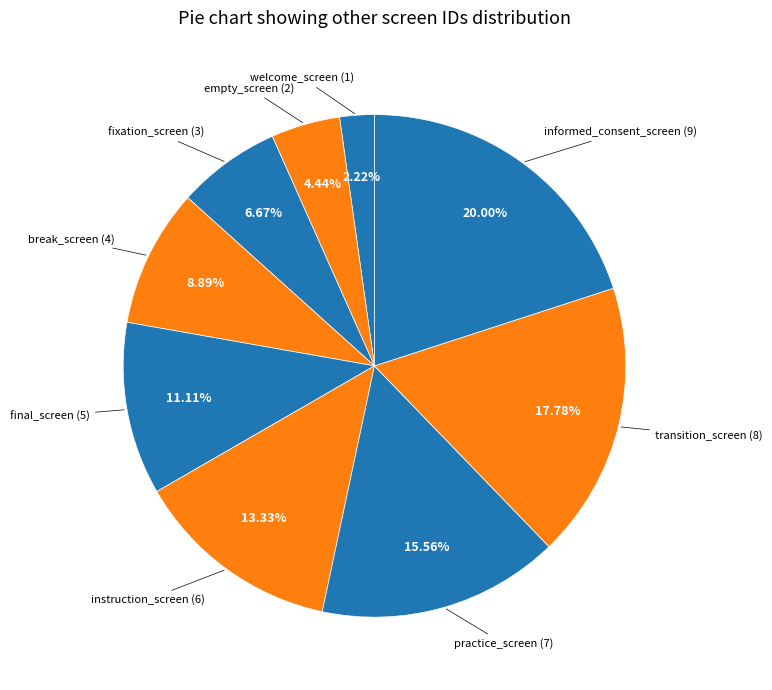

The instruction_screen slice represents 13% of the pie. True or false?

True